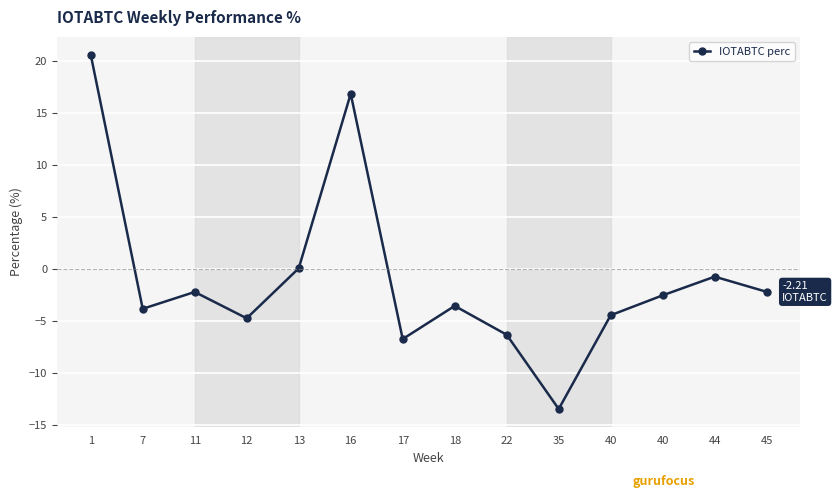

Where does the data first go above -2?

1